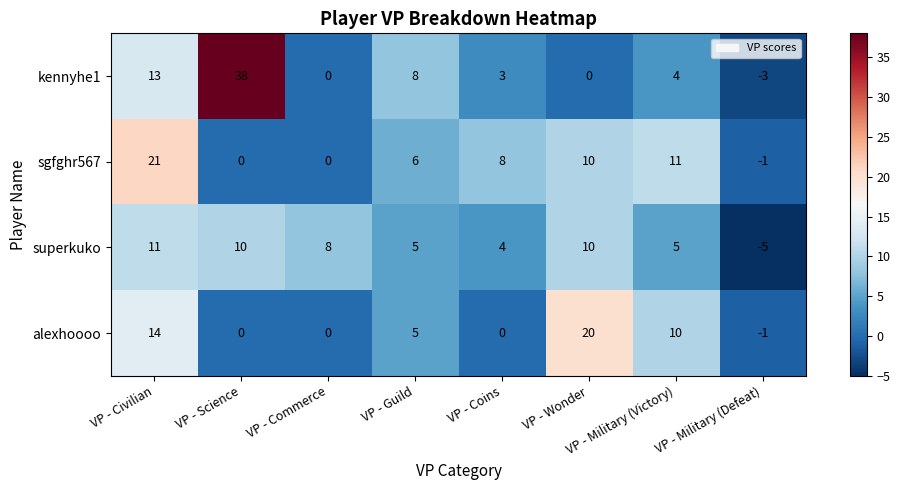

What is the spread (max minus min) of values at VP - Guild?

3